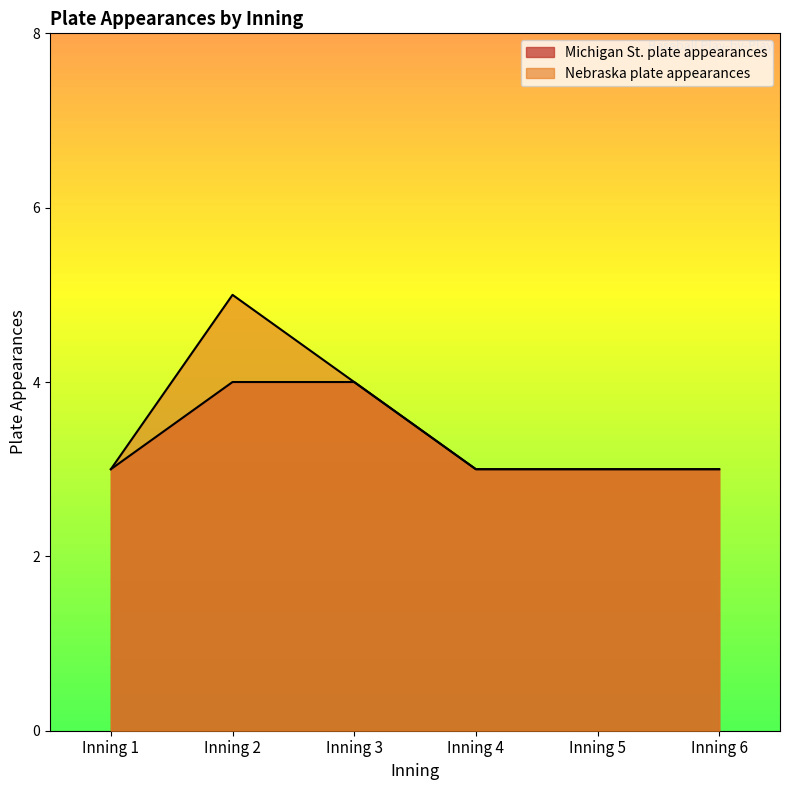

What are all the series names shown in the legend?

Michigan St. plate appearances, Nebraska plate appearances